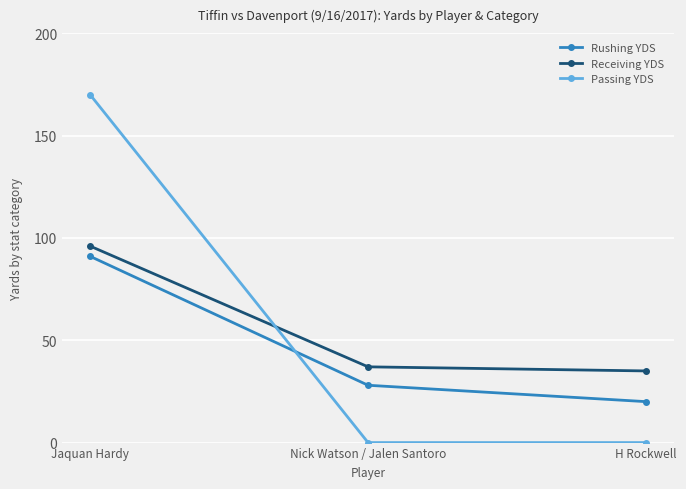

What is the label of the 3rd point from the right?

Jaquan Hardy